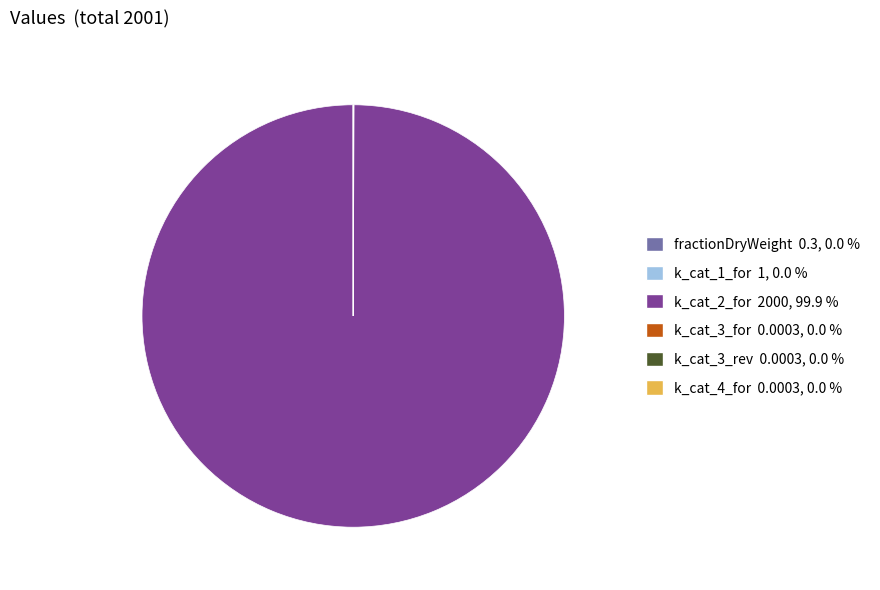

What is the largest slice in the pie chart?

k_cat_2_for